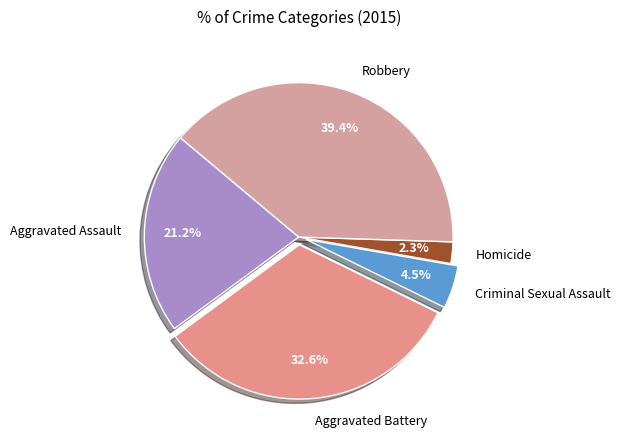

To the nearest percent, what is the difference between the largest and smallest slice percentages?

37%